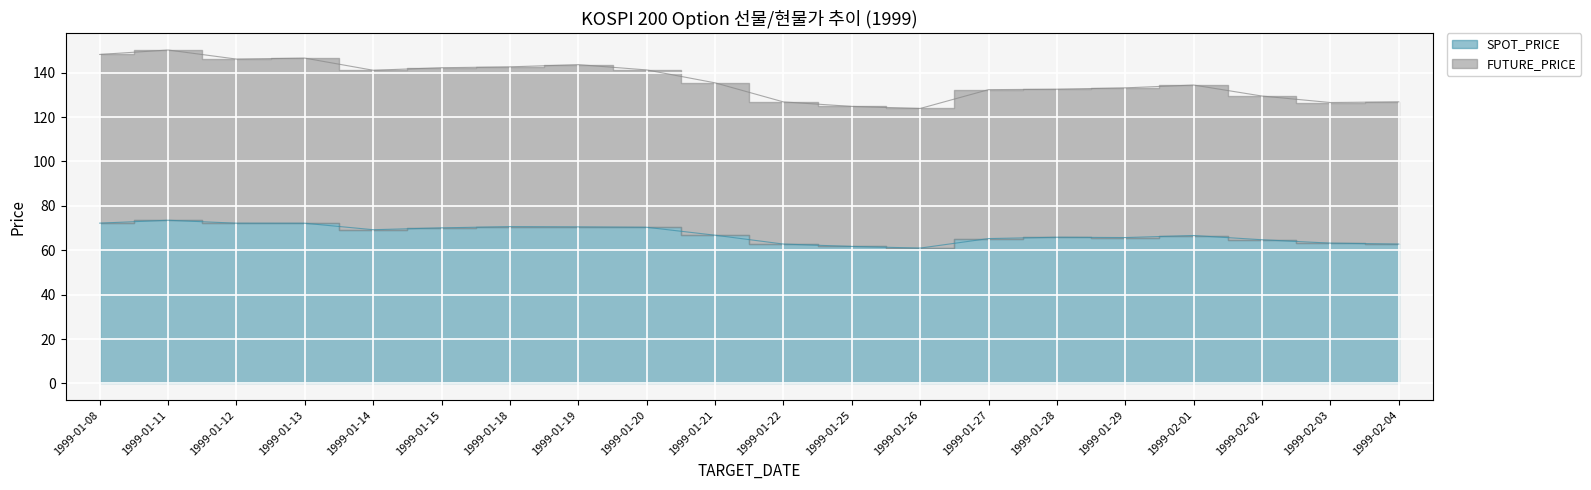

Which series has the largest range (max minus min)?

FUTURE_PRICE